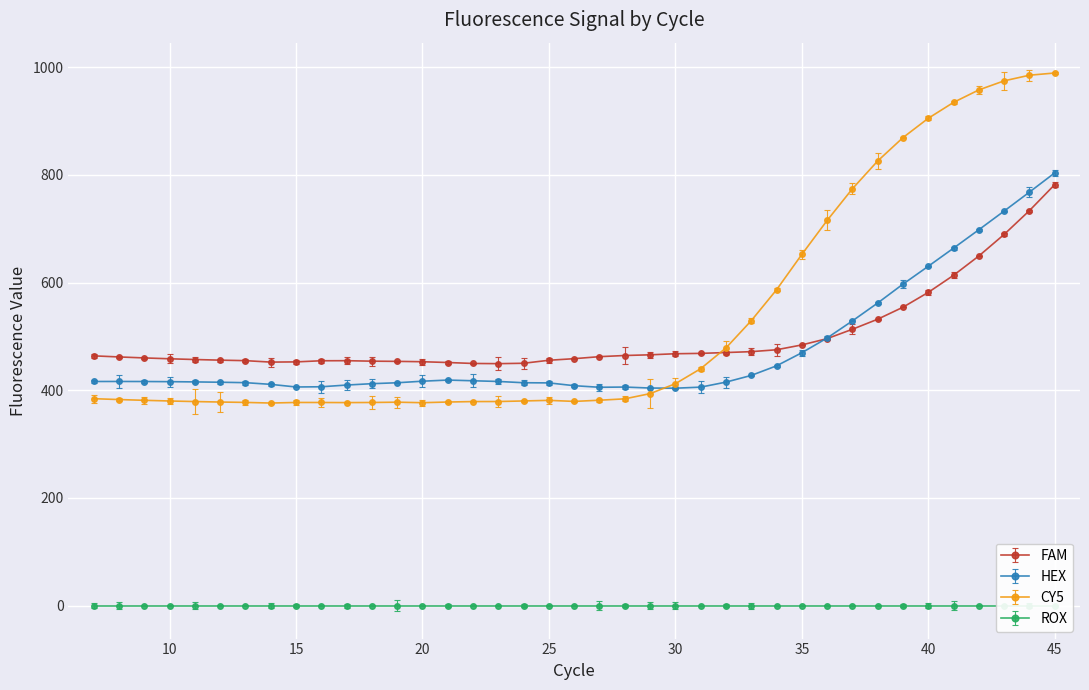

True or false: HEX has a value of 664.1 at 41.

True